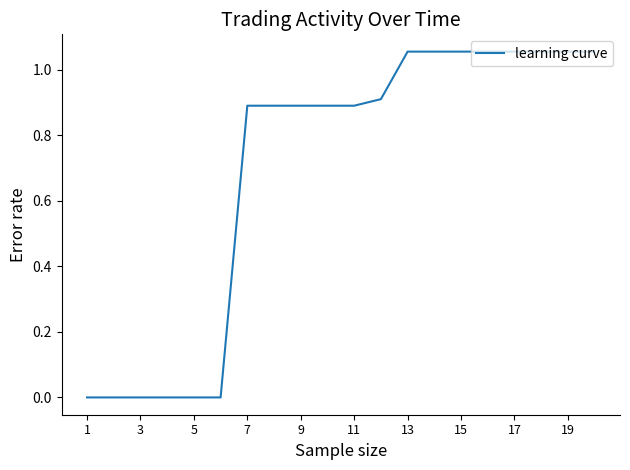

What is the sum of all values?

13.8